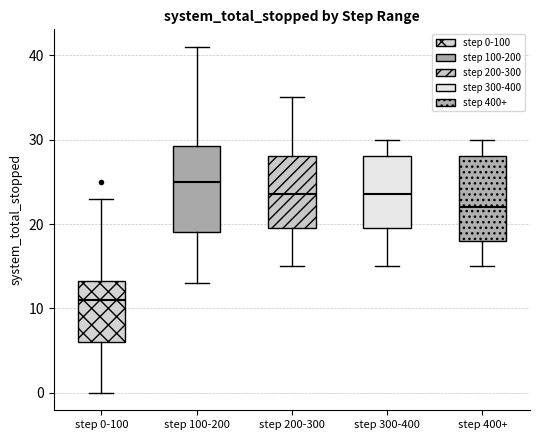

Reading left to right, read every box against the y-axis: the position of its median line, the range the box covers, and the ends of its whiskers. The values are not printed on the chart, so give them approximately, as read against the axis.

step 0-100: median 11, box 6 to 13, whiskers 0 to 23
step 100-200: median 25, box 19 to 29, whiskers 13 to 41
step 200-300: median 24, box 20 to 28, whiskers 15 to 35
step 300-400: median 24, box 20 to 28, whiskers 15 to 30
step 400+: median 22, box 18 to 28, whiskers 15 to 30